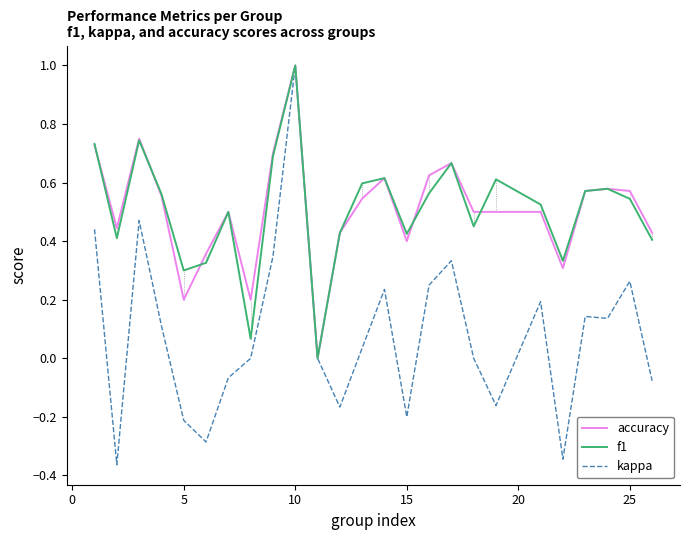

Which series has the largest range (max minus min)?

kappa